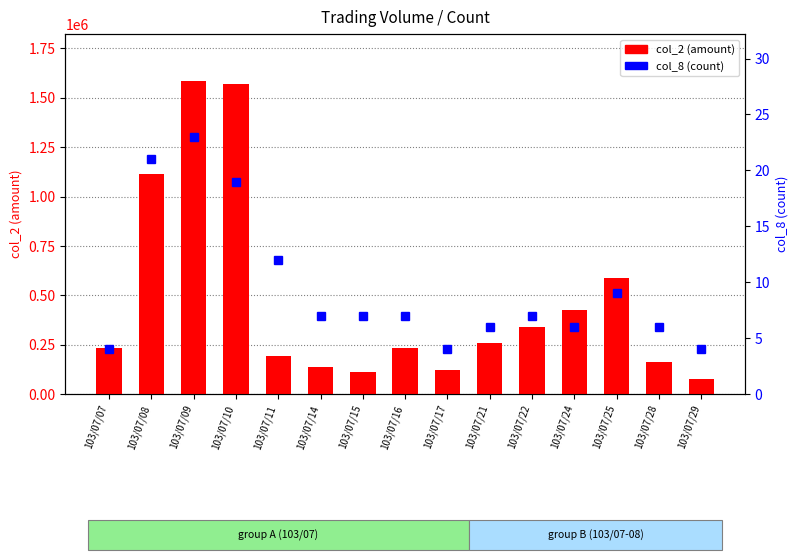

What is the sum of all col_8 (count) values?

142